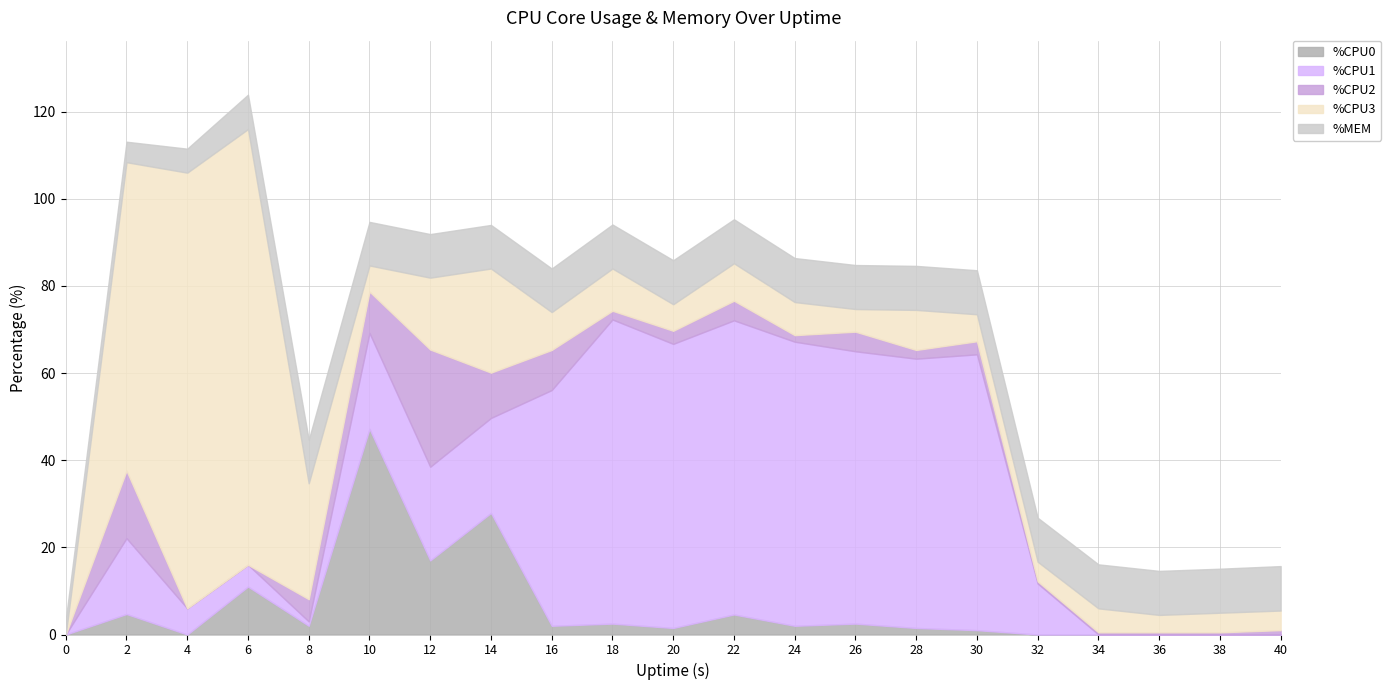

At how many categories does at least one series exceed 77?

2